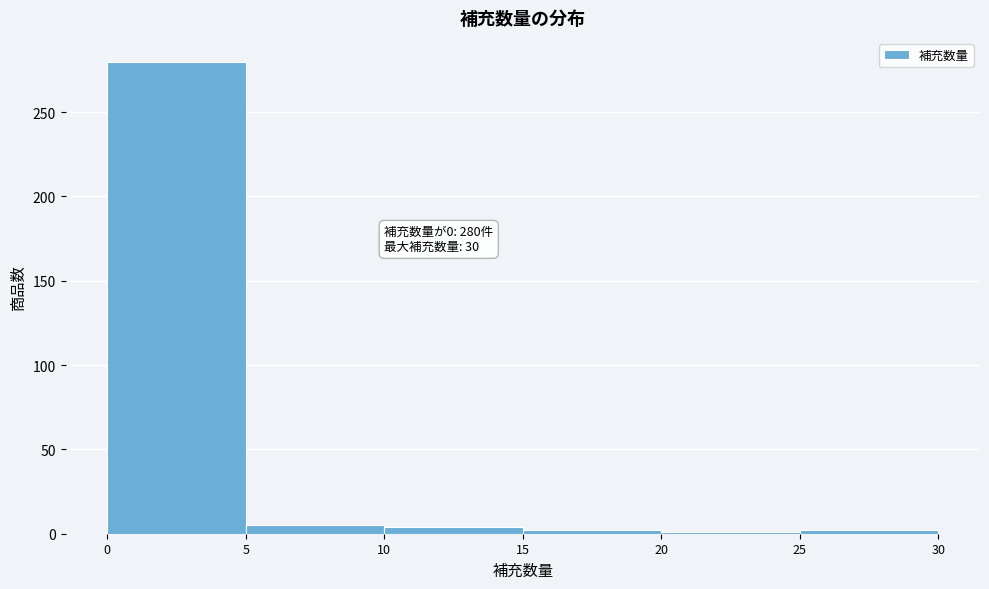

Which range on the x-axis has the tallest bar?

0 to 5